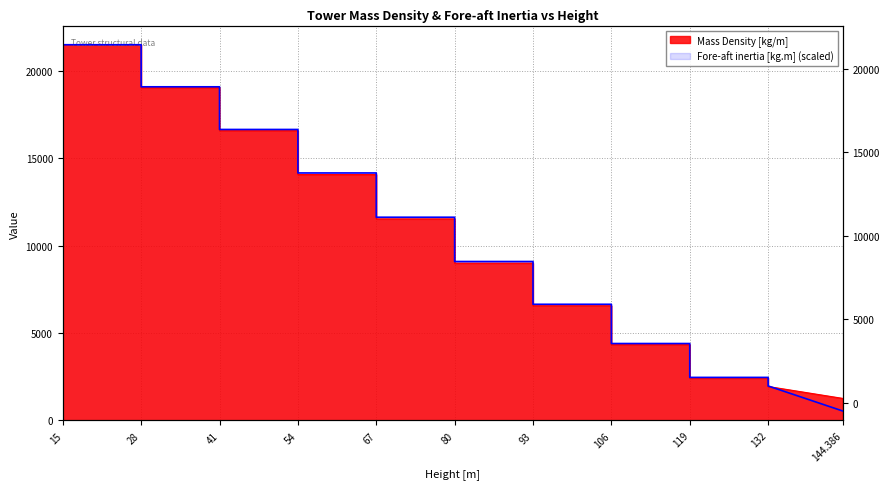

True or false: Fore-aft inertia [kg.m] has more than 0 points higher than both neighbors.

False